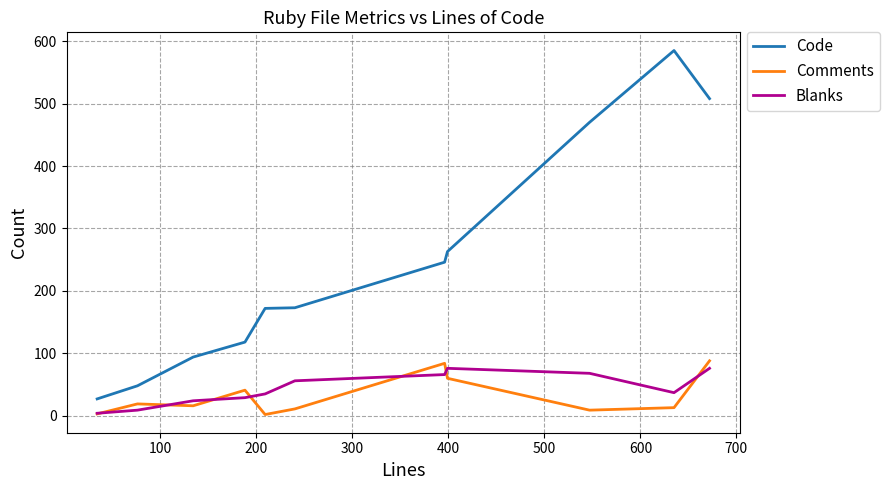

True or false: Code and Comments intersect in this chart.

False